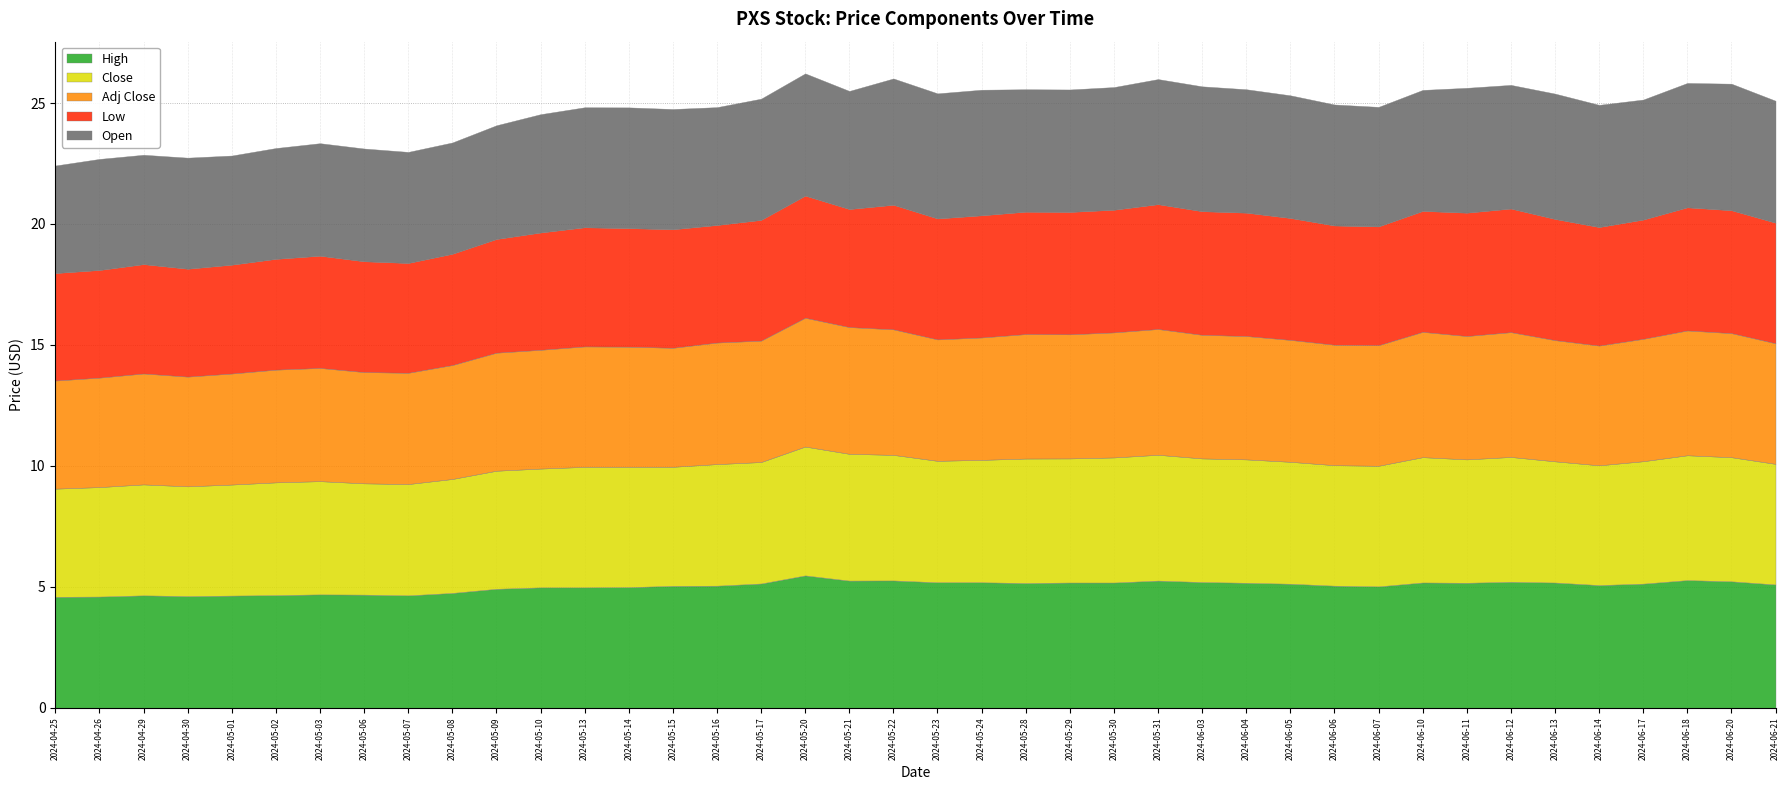

At which category is the sum across all series the highest?

2024-05-20